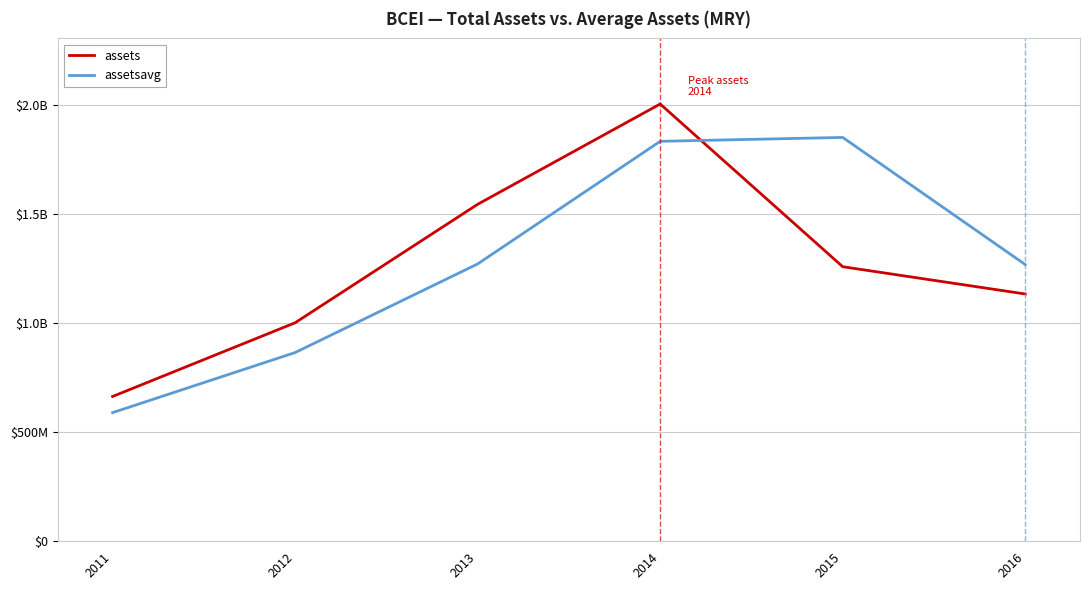

Between which two adjacent categories do assets and assetsavg first intersect?

2014 and 2015